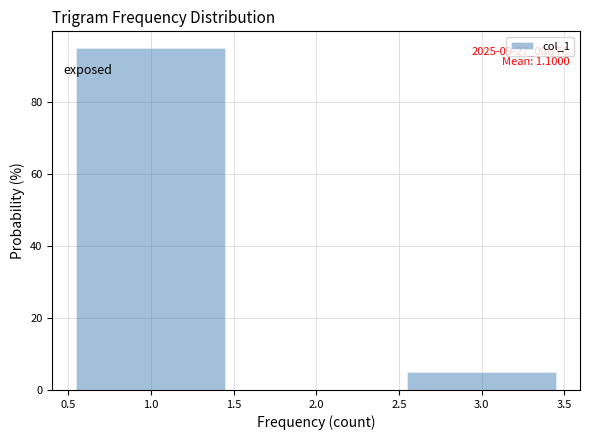

Over which range of the x-axis is the bar tallest?

0.5 to 1.5